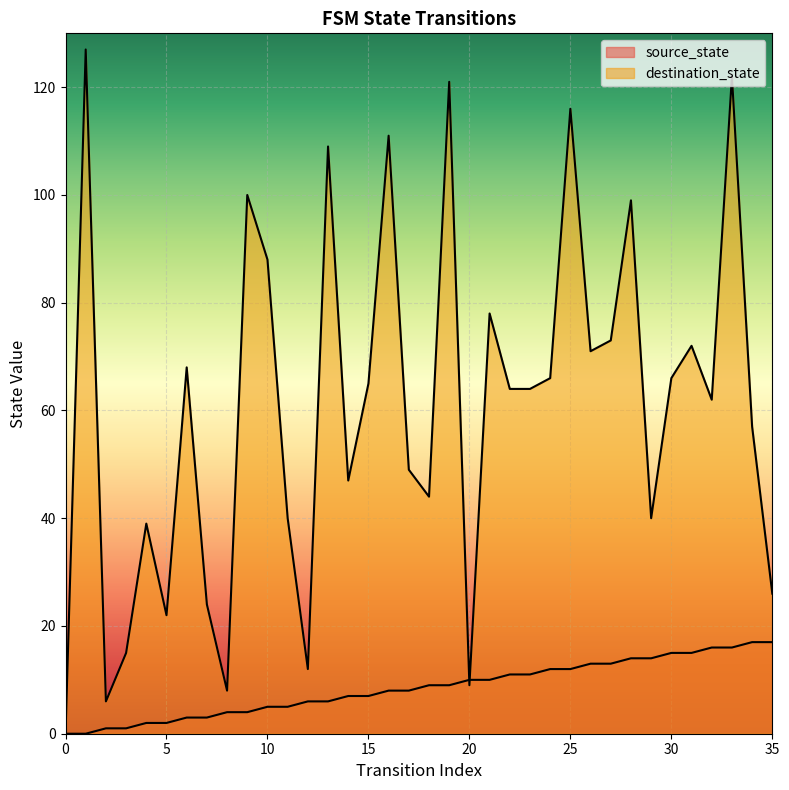

How many interior local valleys does the destination_state series have?

10